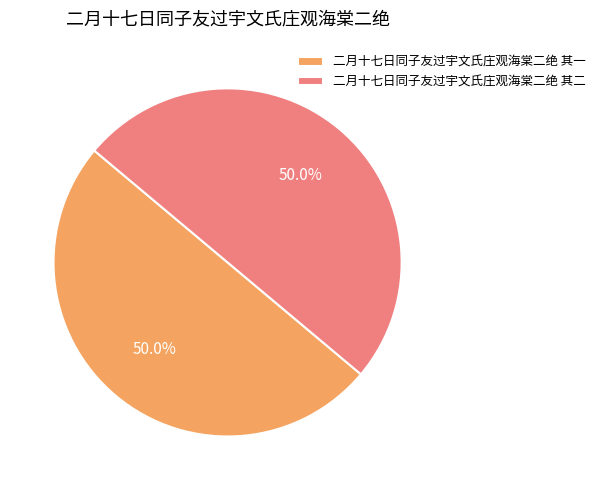

To the nearest percent, what is the combined percentage of 二月十七日同子友过宇文氏庄观海棠二绝 其二 and 二月十七日同子友过宇文氏庄观海棠二绝 其一?

100%